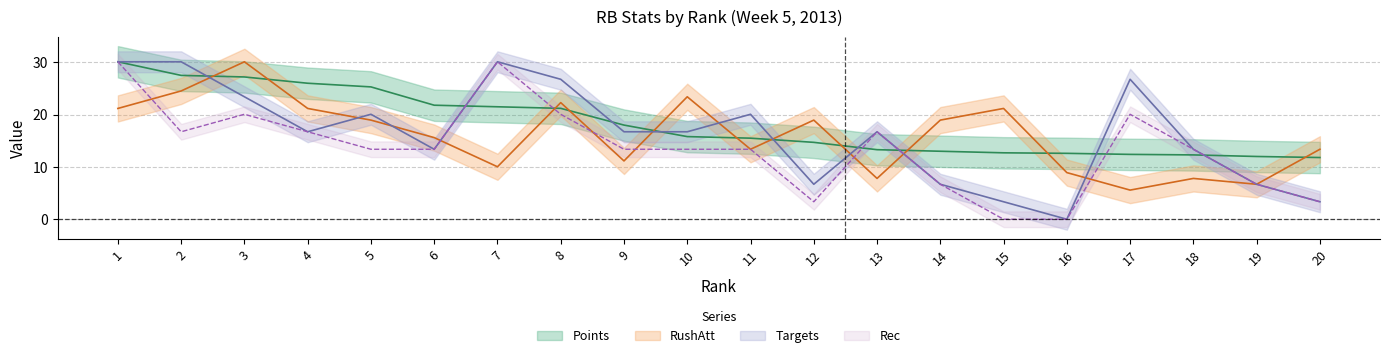

What is the difference between the RushAtt values at 17 and 12?

13.4